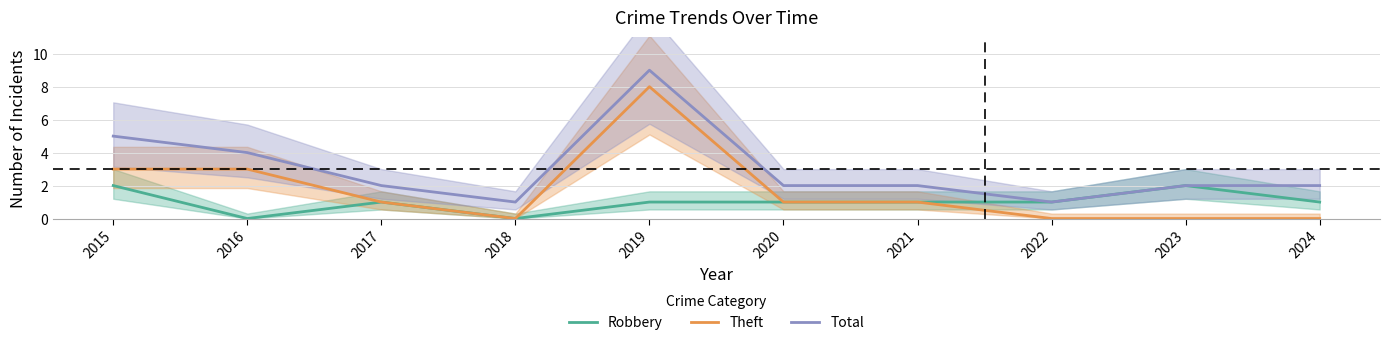

What is the average value of the Robbery series?

1